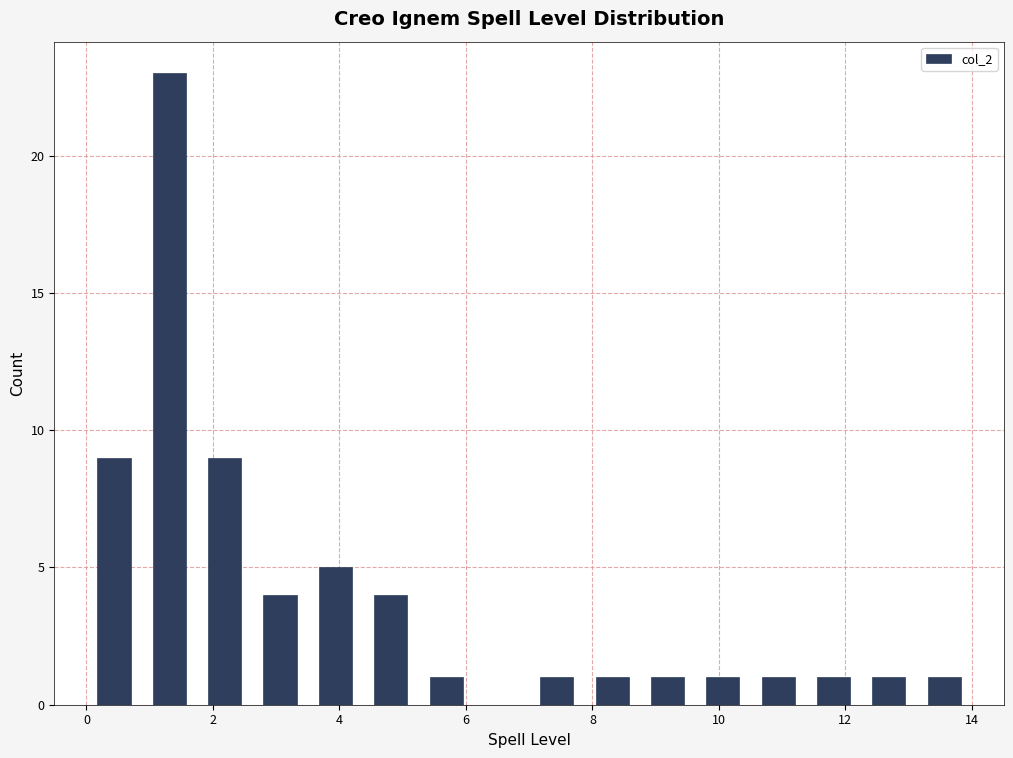

Which range on the x-axis has the tallest bar?

0.8 to 1.8